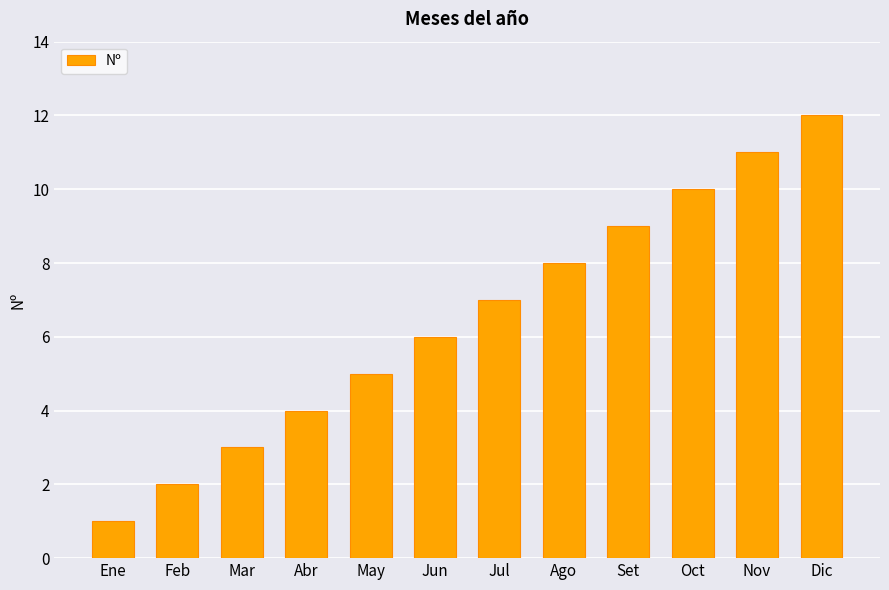

List the labels in order of value, largest first.

Dic, Nov, Oct, Set, Ago, Jul, Jun, May, Abr, Mar, Feb, Ene